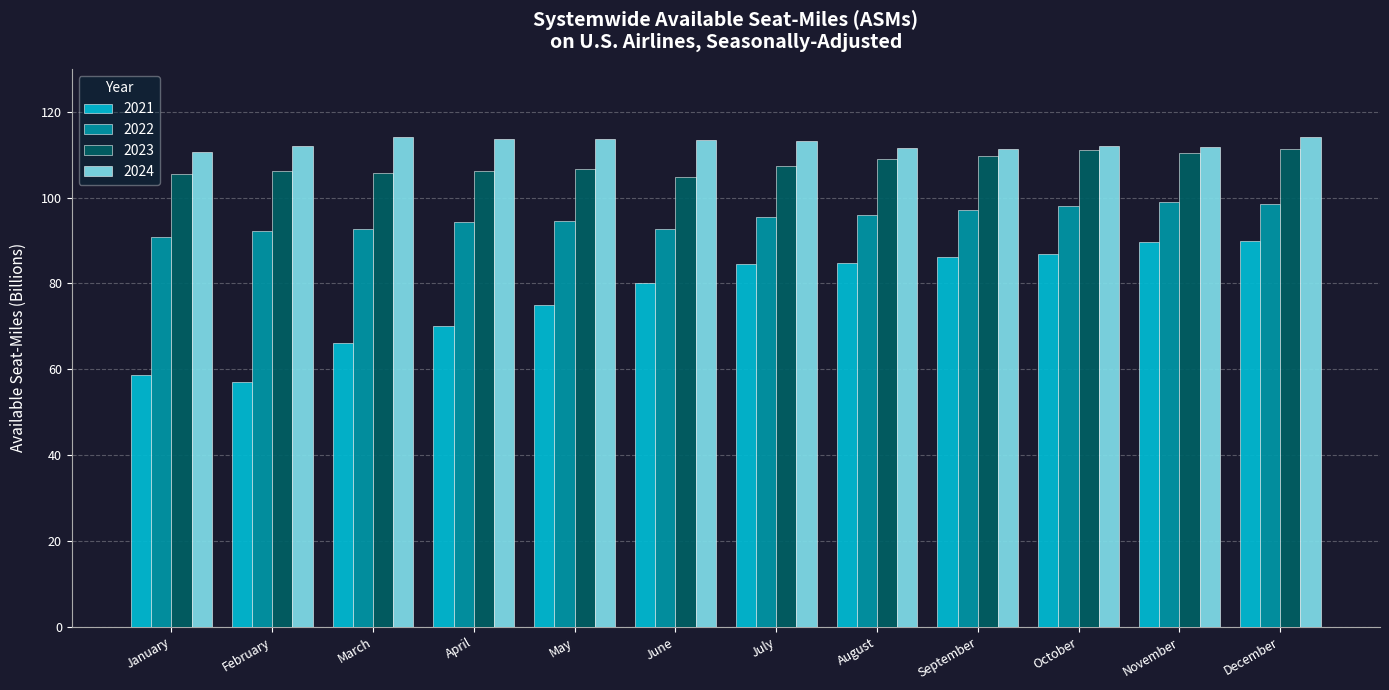

Which series changed the most between February and November?

2021